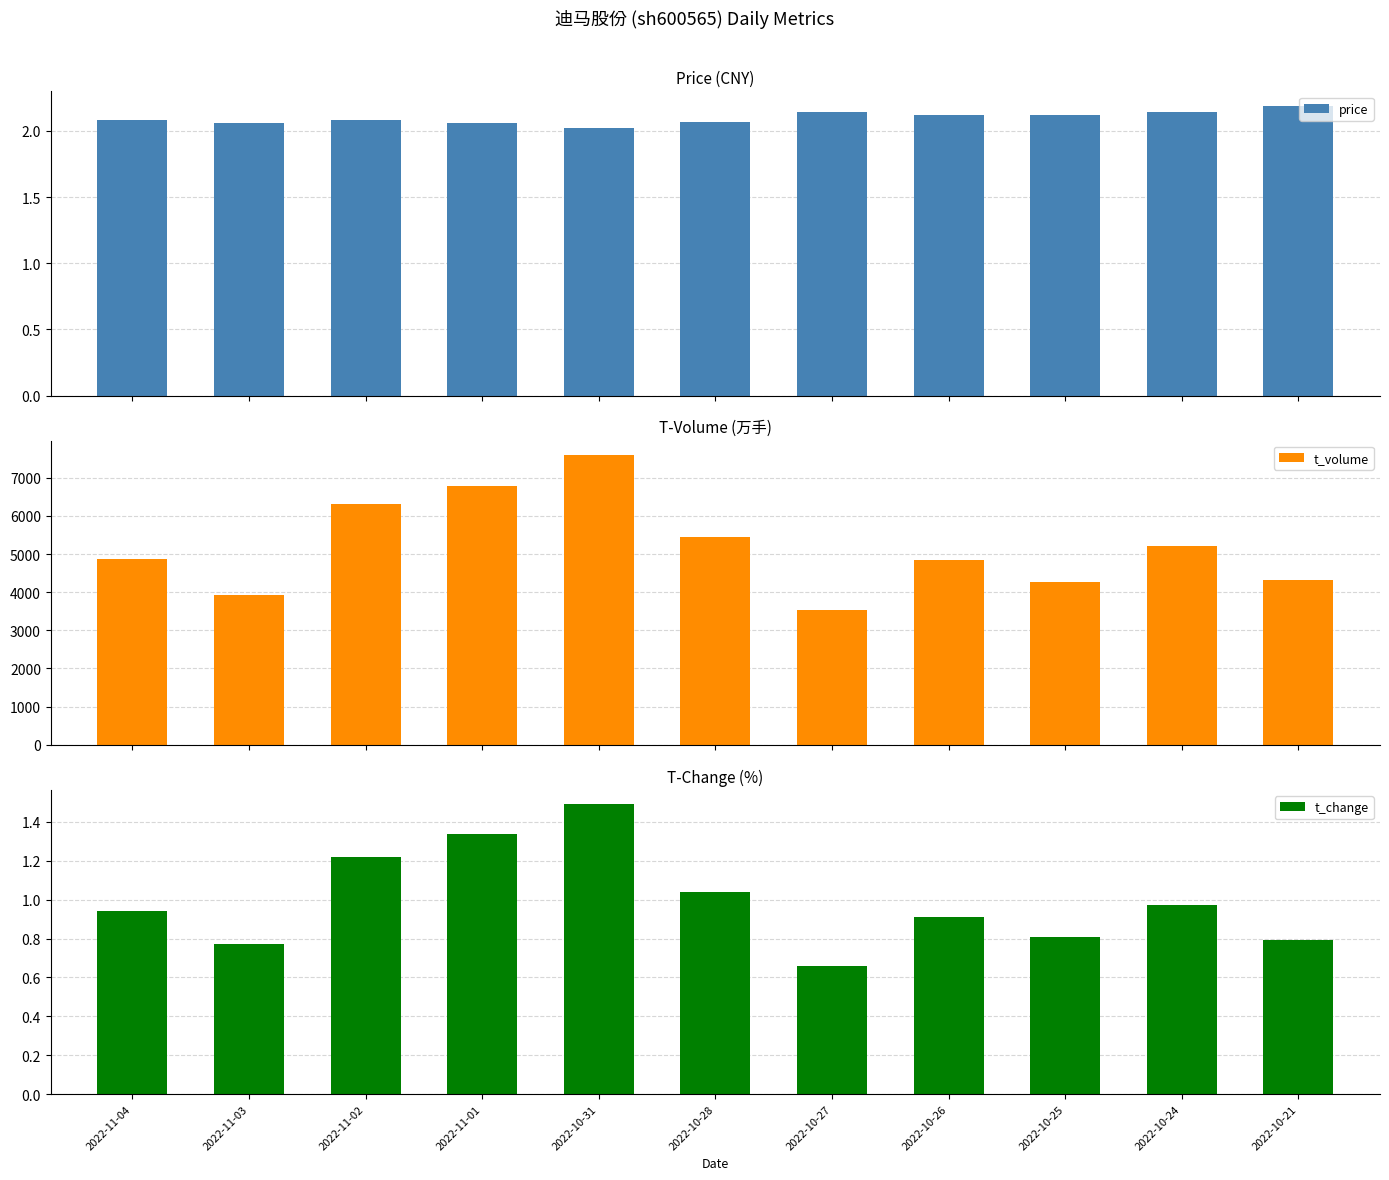

What is the average value of the price series?

2.1